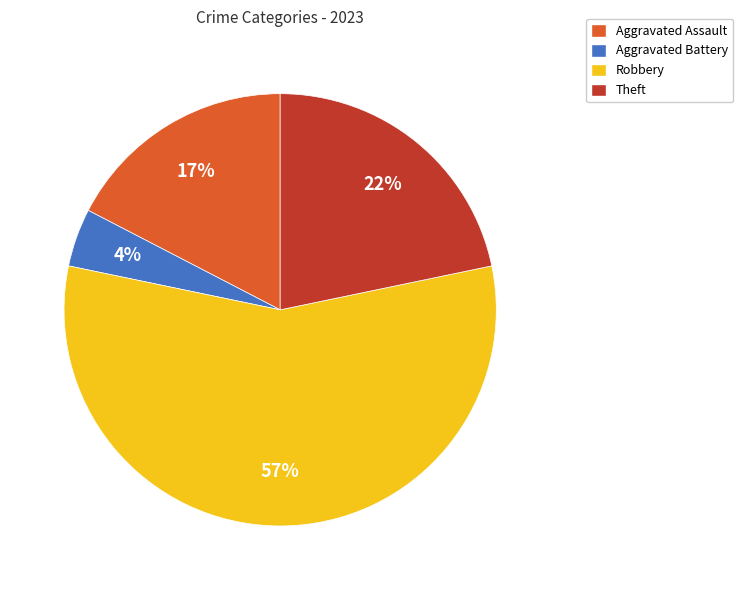

True or false: Aggravated Battery accounts for 4% of the total.

True